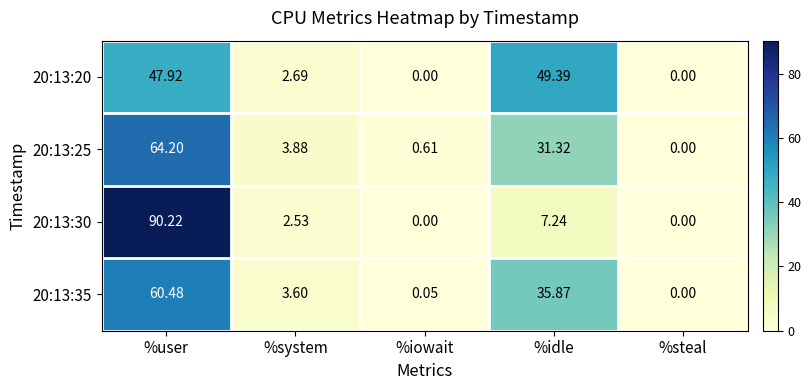

At which category does the chart reach its peak across all series?

%user